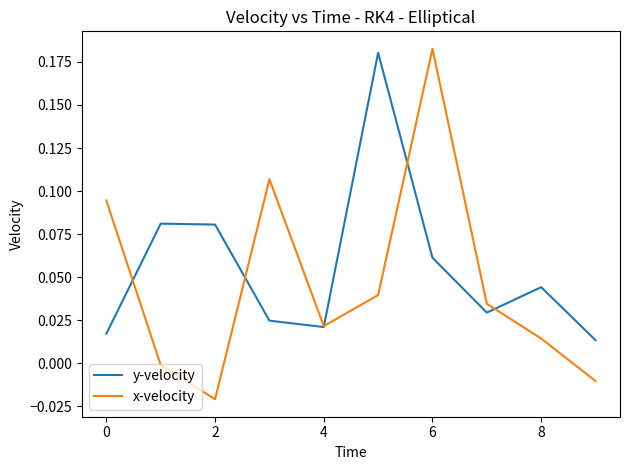

Rank the series by their average value, from highest to lowest.

y-velocity, x-velocity